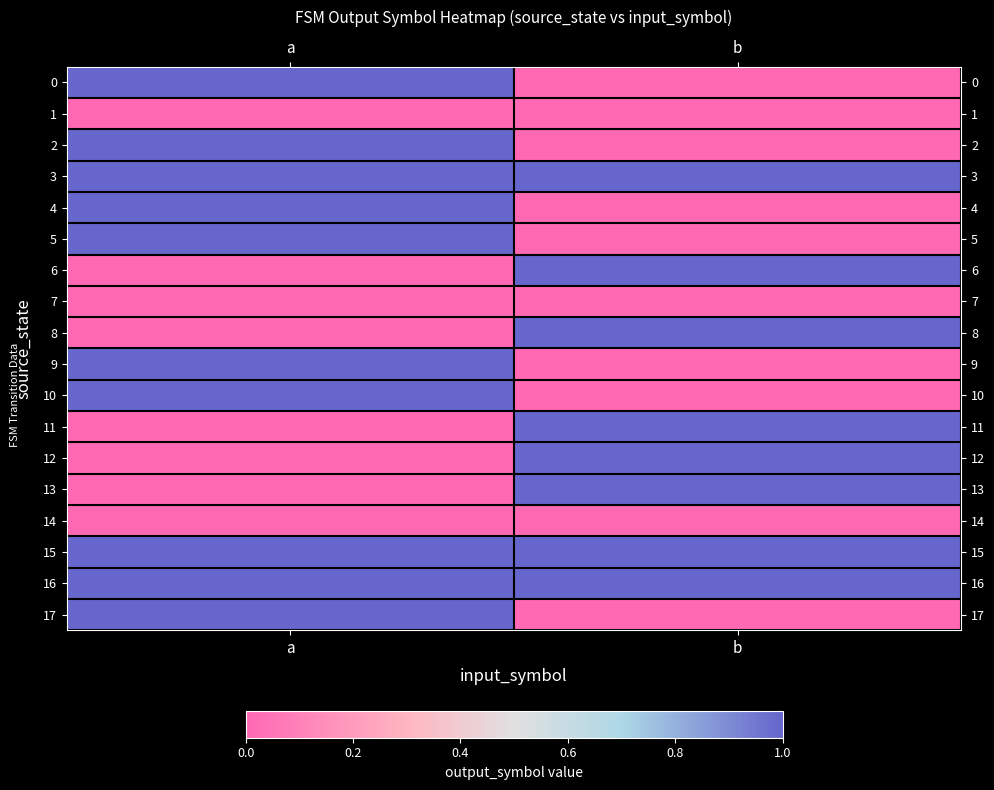

Rank the series at b from lowest to highest value.

0, 1, 2, 4, 5, 7, 9, 10, 14, 17, 3, 6, 8, 11, 12, 13, 15, 16